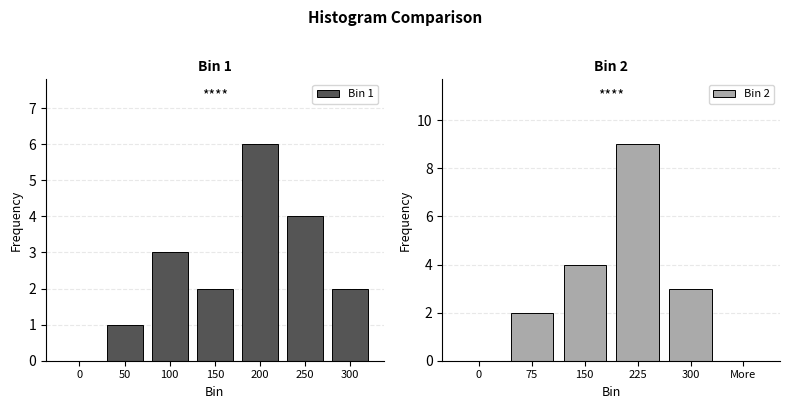

The value of Bin 1 at 100 is 3. True or false?

True